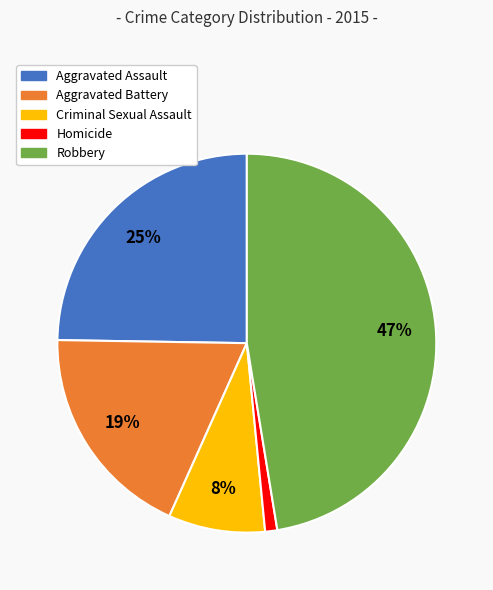

True or false: Aggravated Battery accounts for 19% of the total.

True